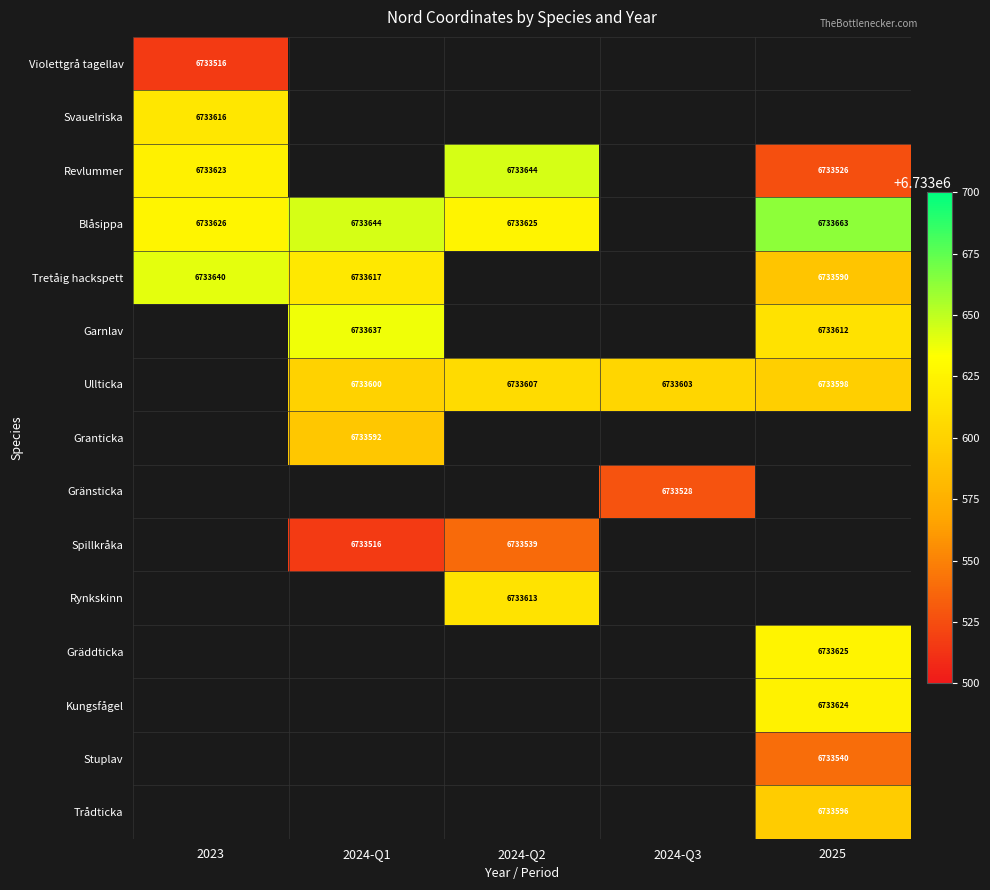

Is it true that Blåsippa equals 6733626 at 2023?

True